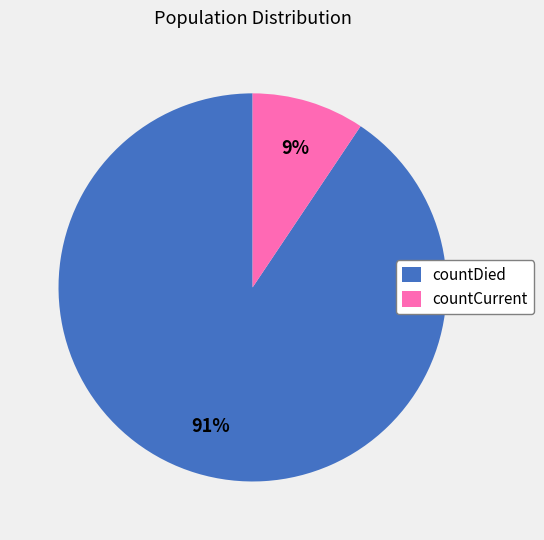

Approximately how many times larger is the value at countCurrent compared to countDied?

0.1